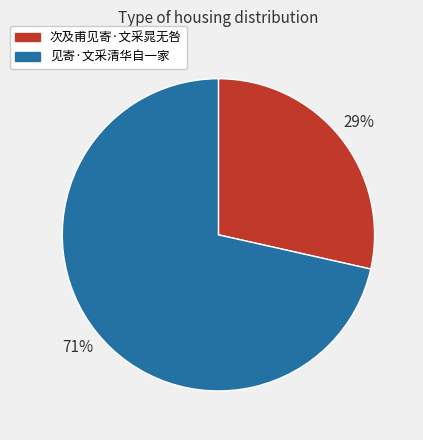

To the nearest percent, what is the combined percentage of 见寄·文采清华自一家 and 次及甫见寄·文采晁无咎?

100%